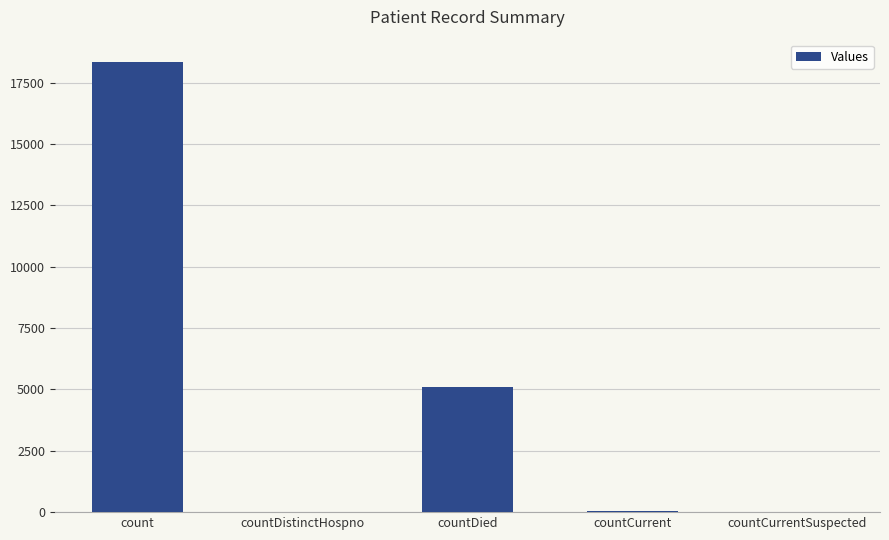

What is the greatest value displayed?

18333